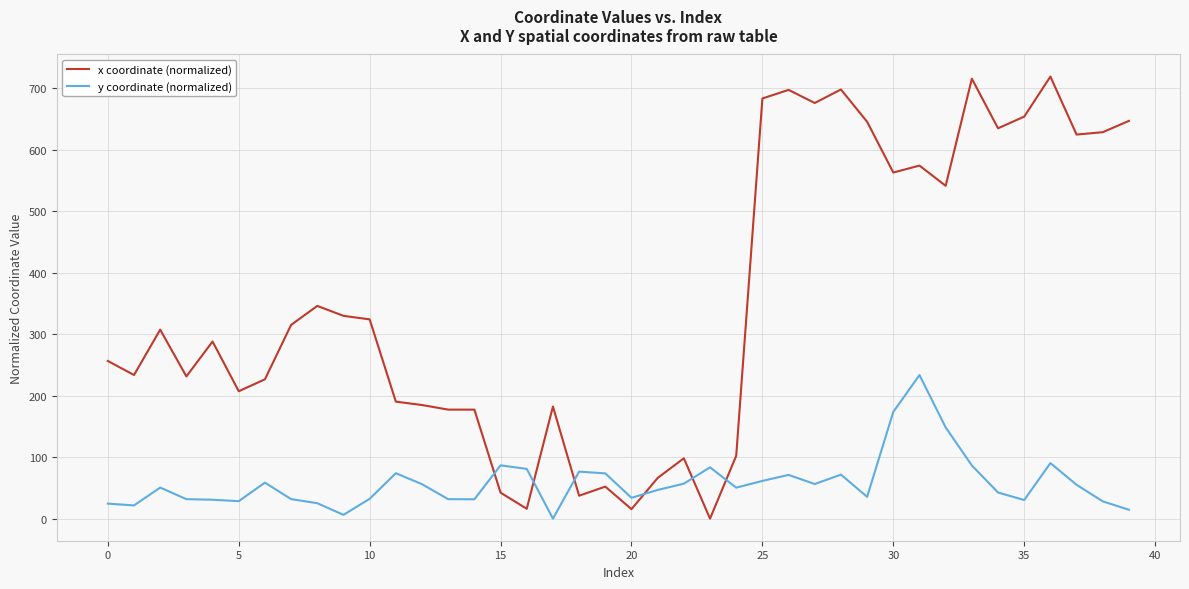

Is this an area chart (filled region under the line)?

No